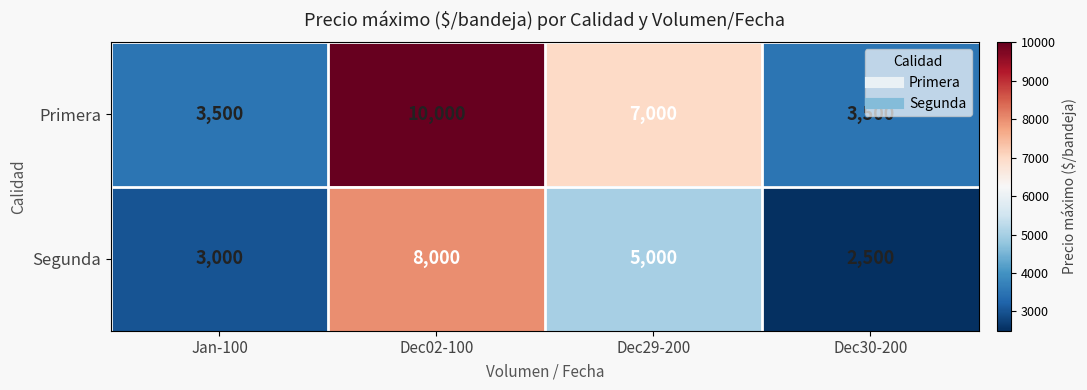

Count the Primera values in the range 3500 to 10000.

4